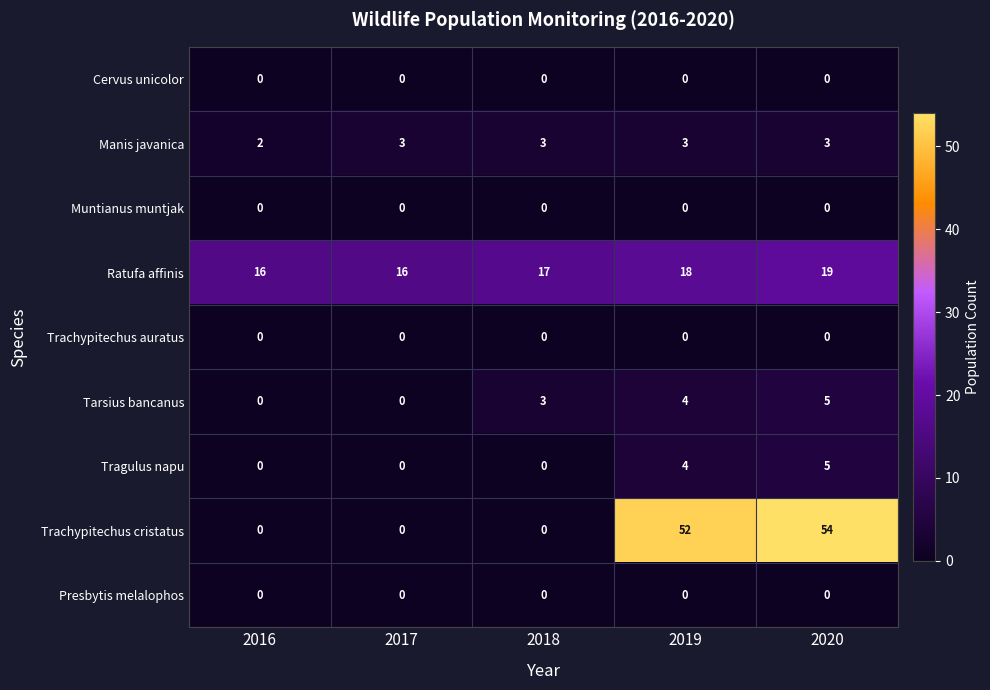

What is the spread (max minus min) of values at 2020?

54